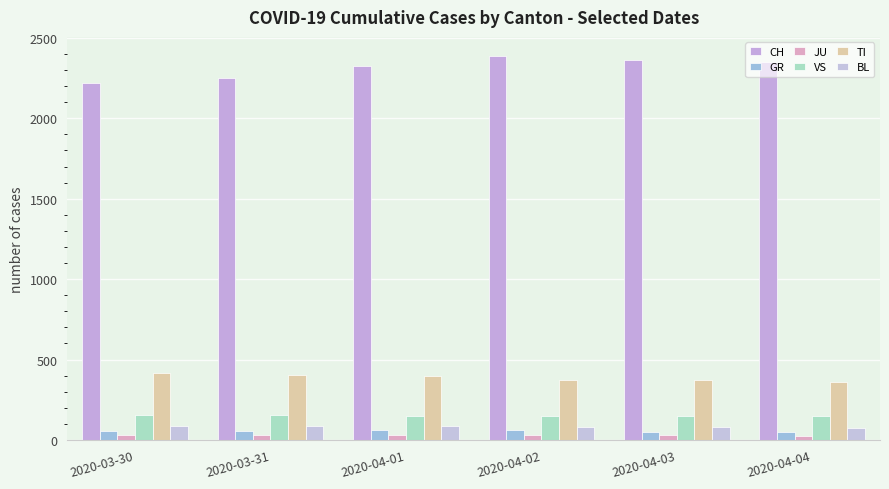

What are all the series names shown in the legend?

CH, GR, JU, VS, TI, BL